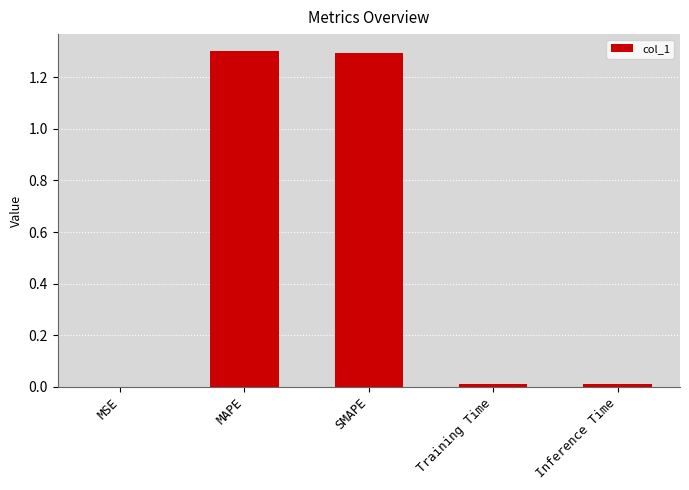

What is the change in value from MSE to SMAPE?

+1.3